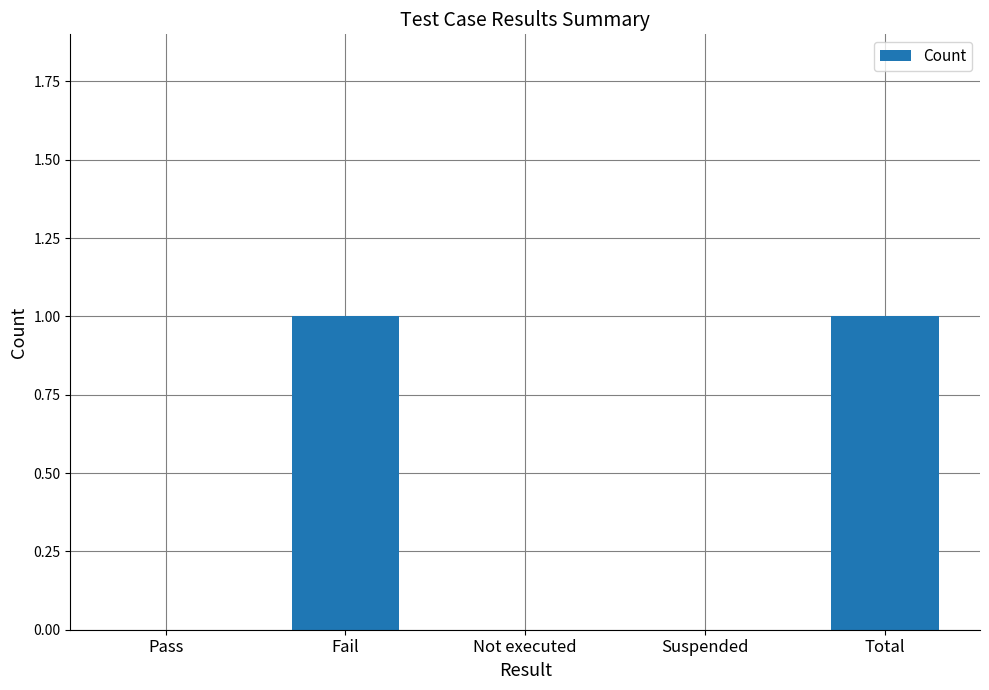

Is it true that the value at Fail is 2?

False